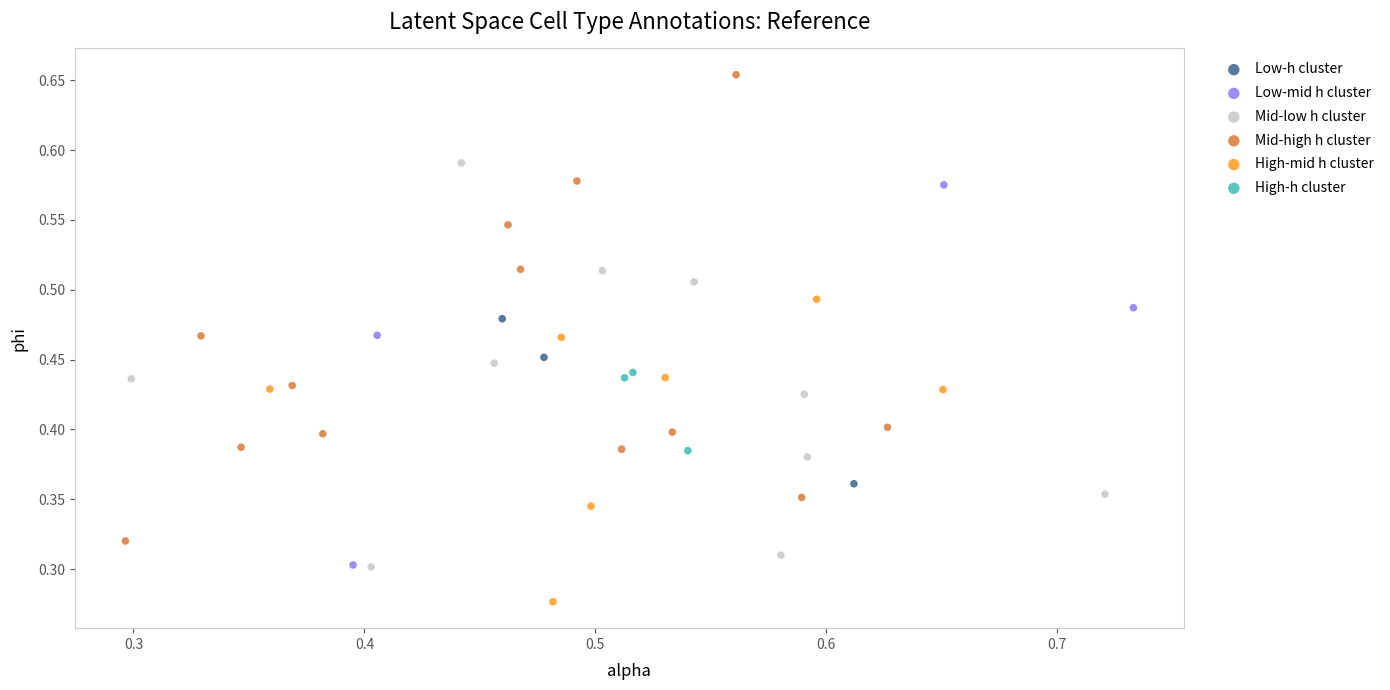

What are all the series names shown in the legend?

Low-h cluster, Low-mid h cluster, Mid-low h cluster, Mid-high h cluster, High-mid h cluster, High-h cluster